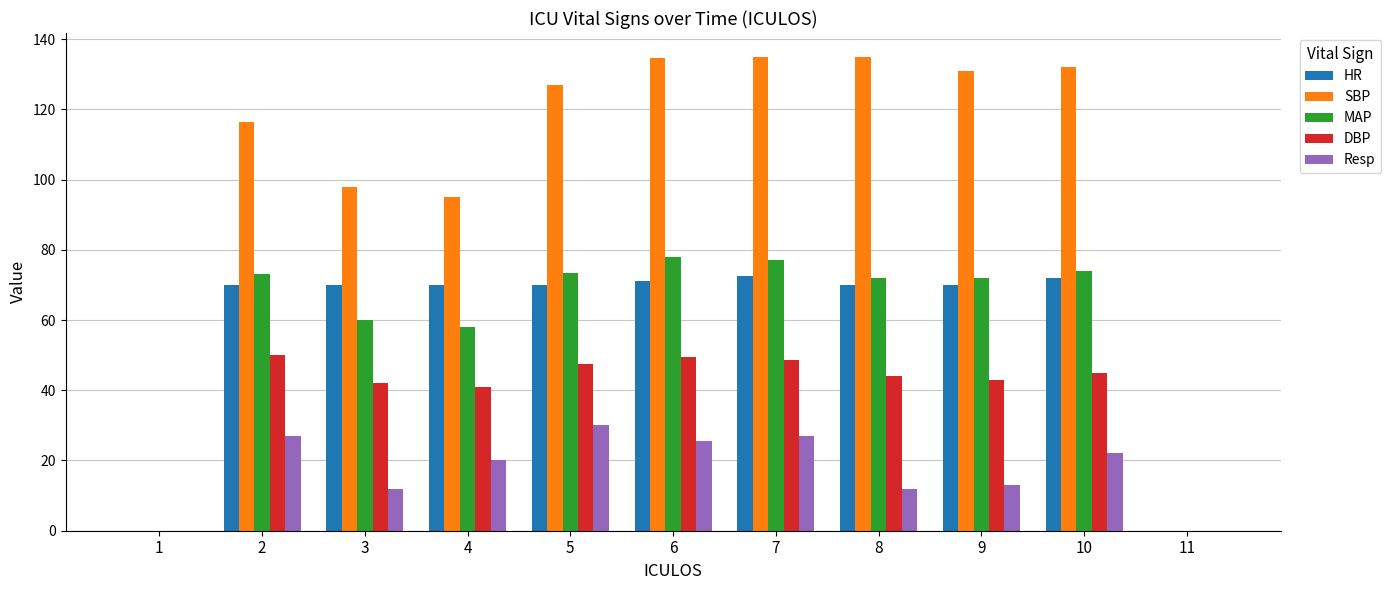

The value of SBP at 11 is 0.0. True or false?

True